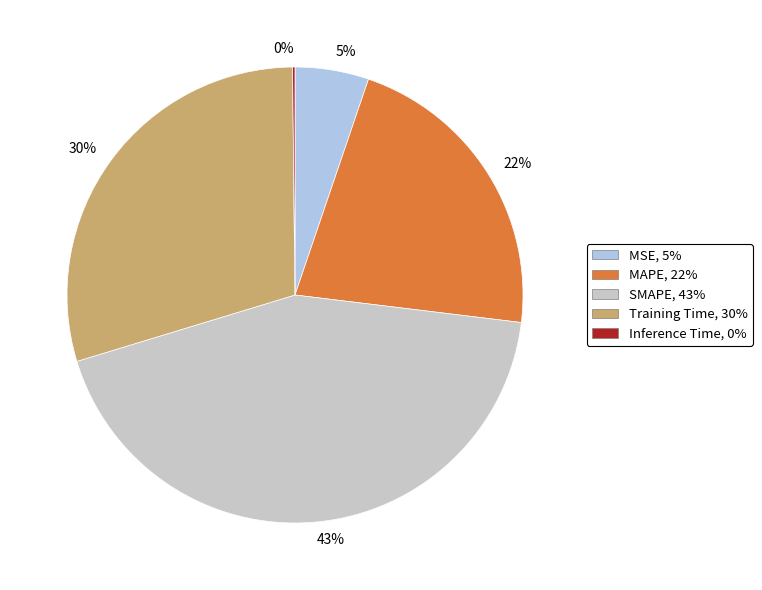

To the nearest percent, what is the difference between the largest and smallest slice percentages?

43%